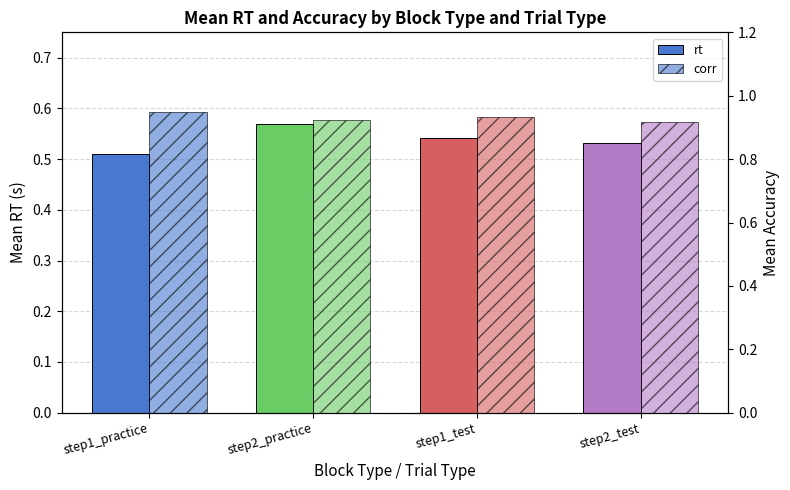

The value of corr at step2_test is 0.9. True or false?

True